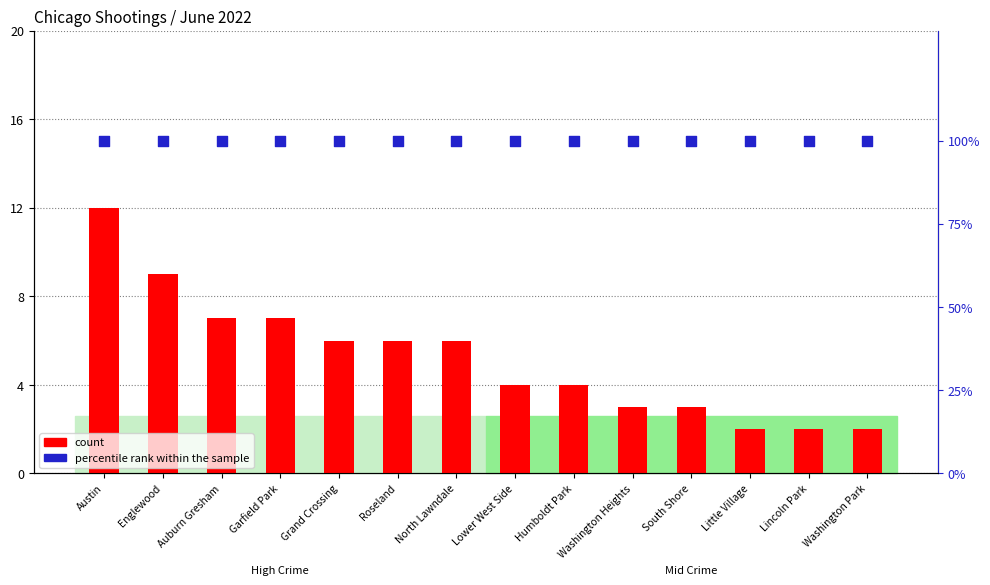

Which series has the widest spread of Y values?

count